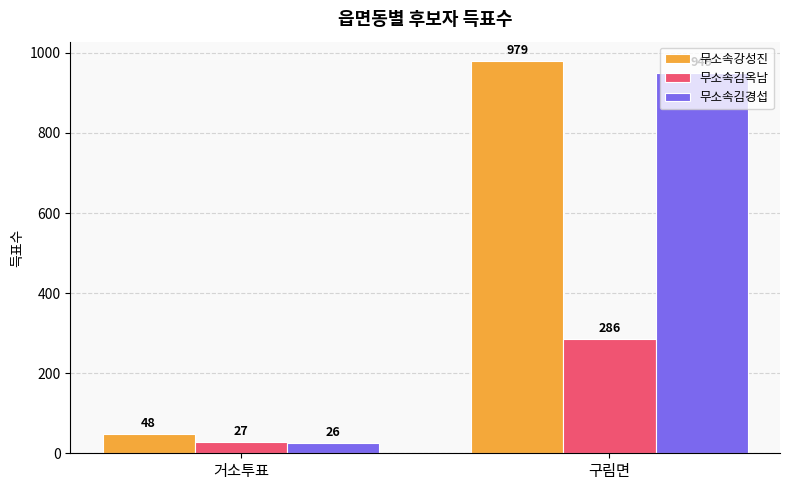

The value of 무소속김경섭 at 구림면 is 275. True or false?

False